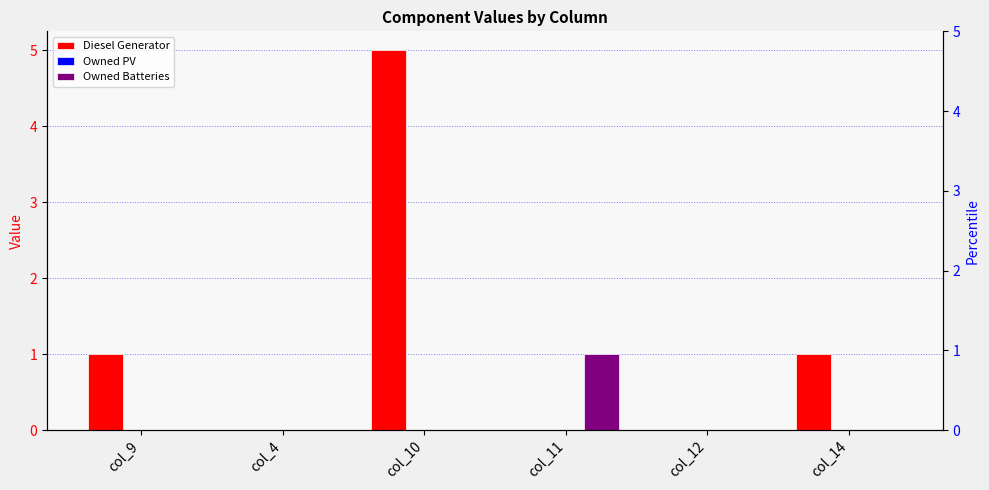

The Owned Batteries series shows 0 at col_14. True or false?

True